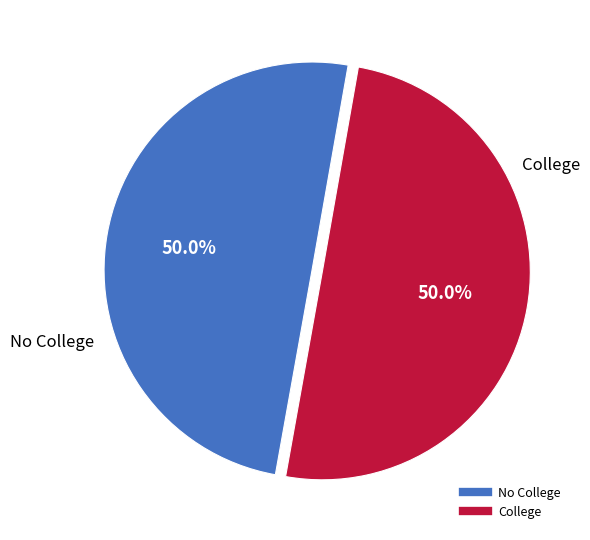

How many slices are in this pie chart?

2